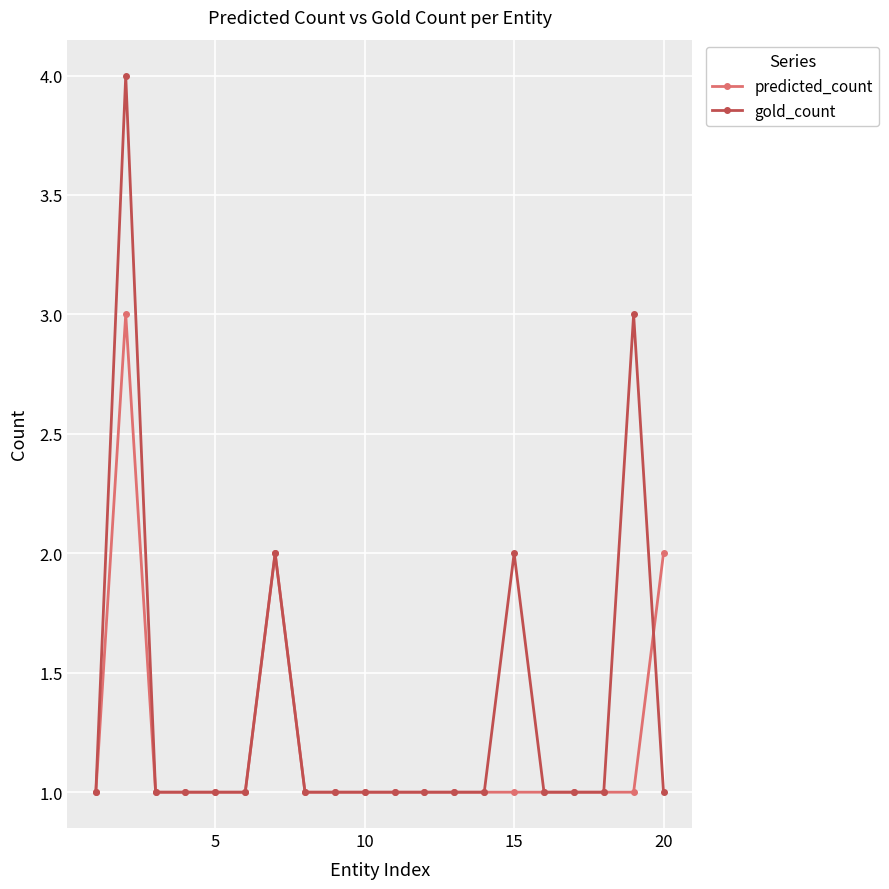

Rank the series by their maximum value, from lowest to highest.

predicted_count, gold_count